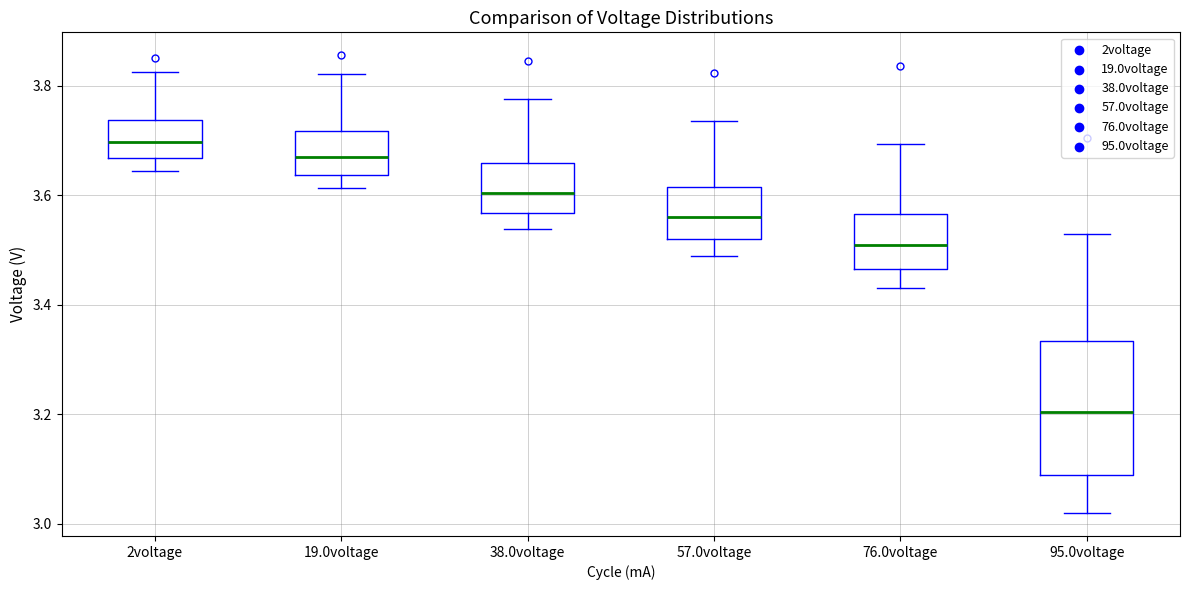

Where does the upper whisker of the box for 19.0voltage end on the y-axis? The values are not printed on the chart, so give them approximately, as read against the axis.

3.82